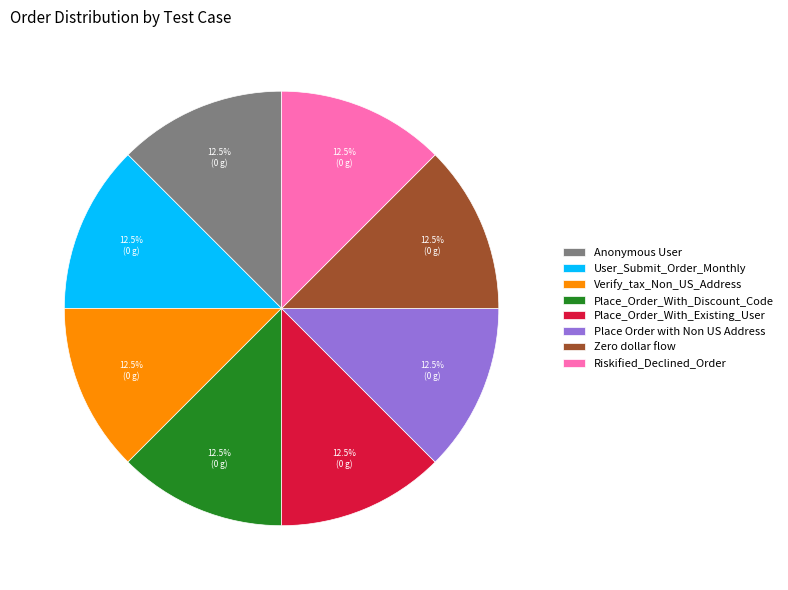

How many segments does this pie chart have?

8